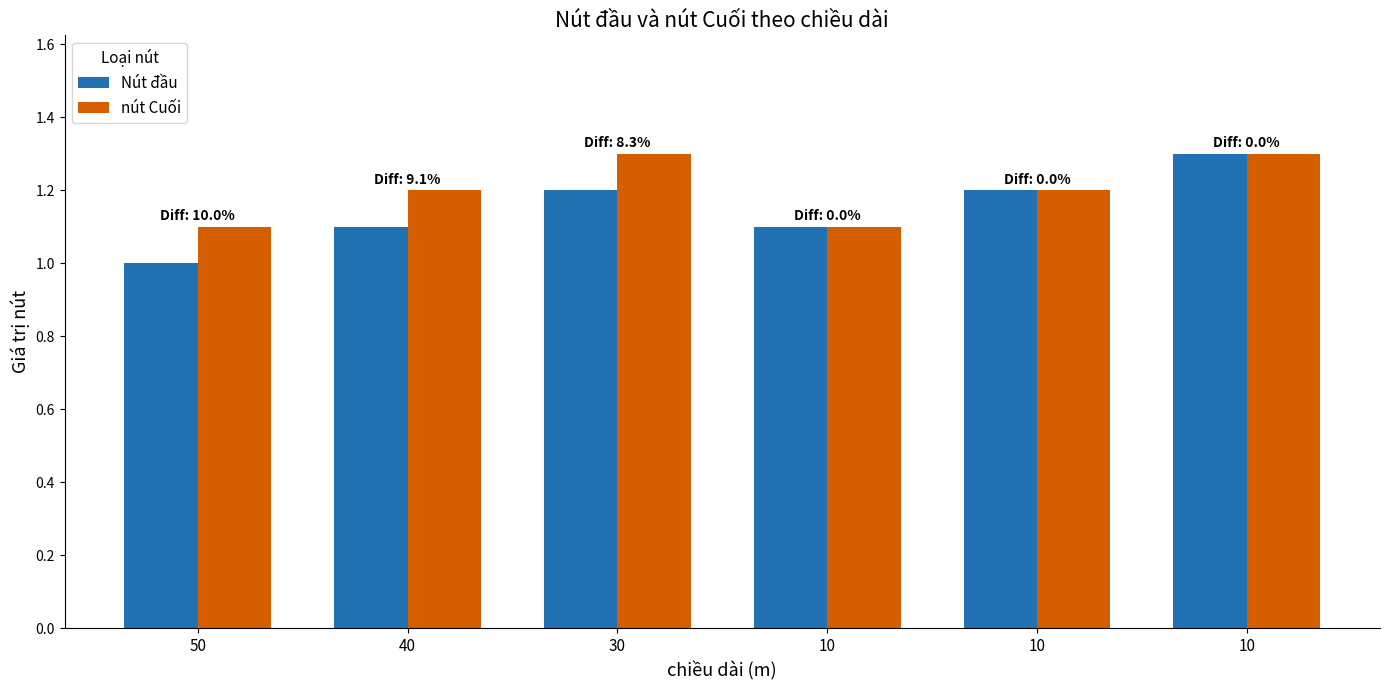

What is the approximate value of Nút đầu at 50?

1.0